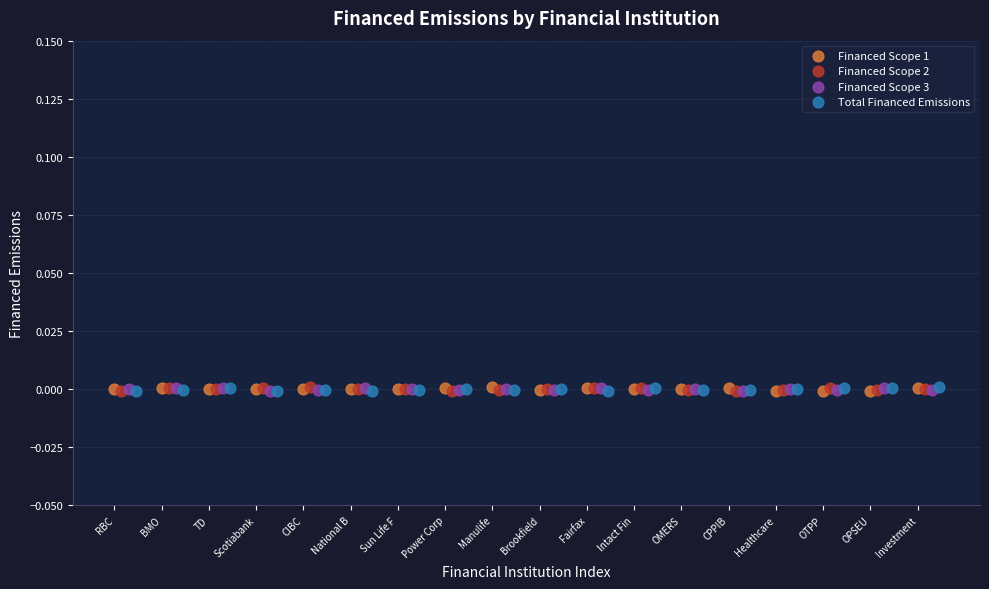

What are all the series names shown in the legend?

Financed Scope 1, Financed Scope 2, Financed Scope 3, Total Financed Emissions